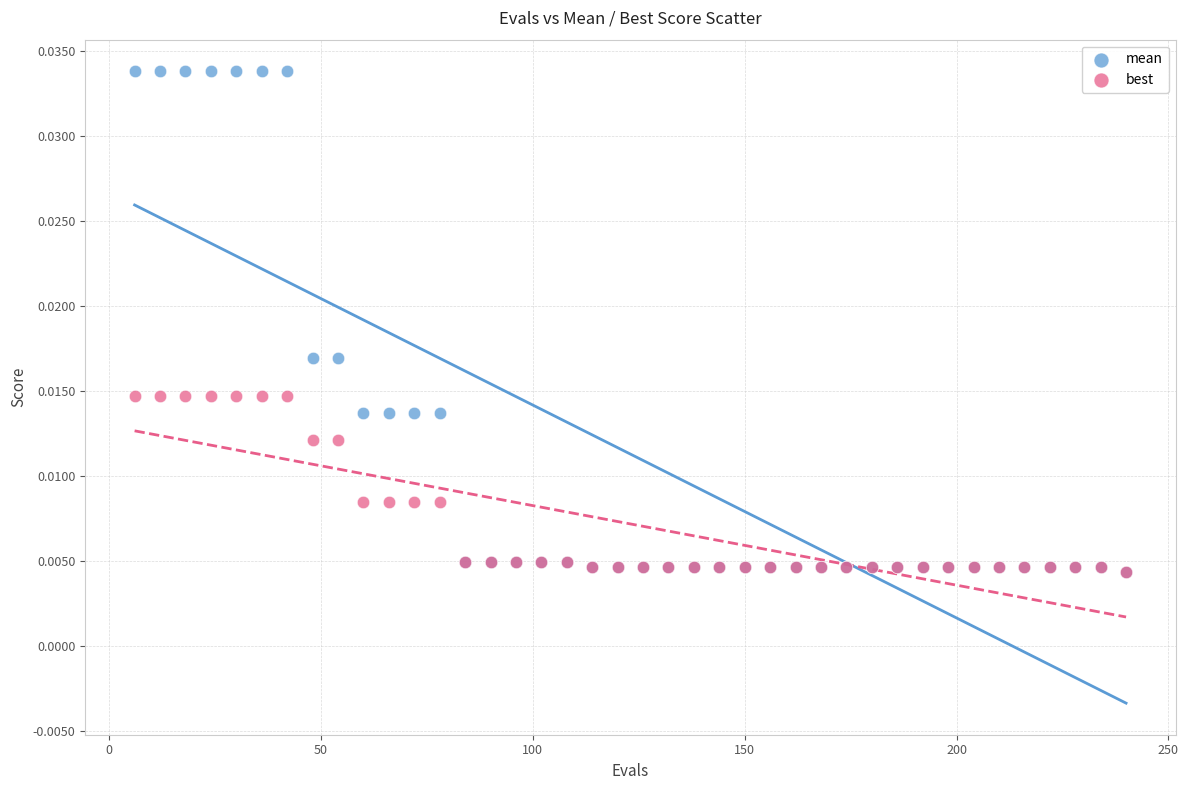

What are all the series names shown in the legend?

mean, best